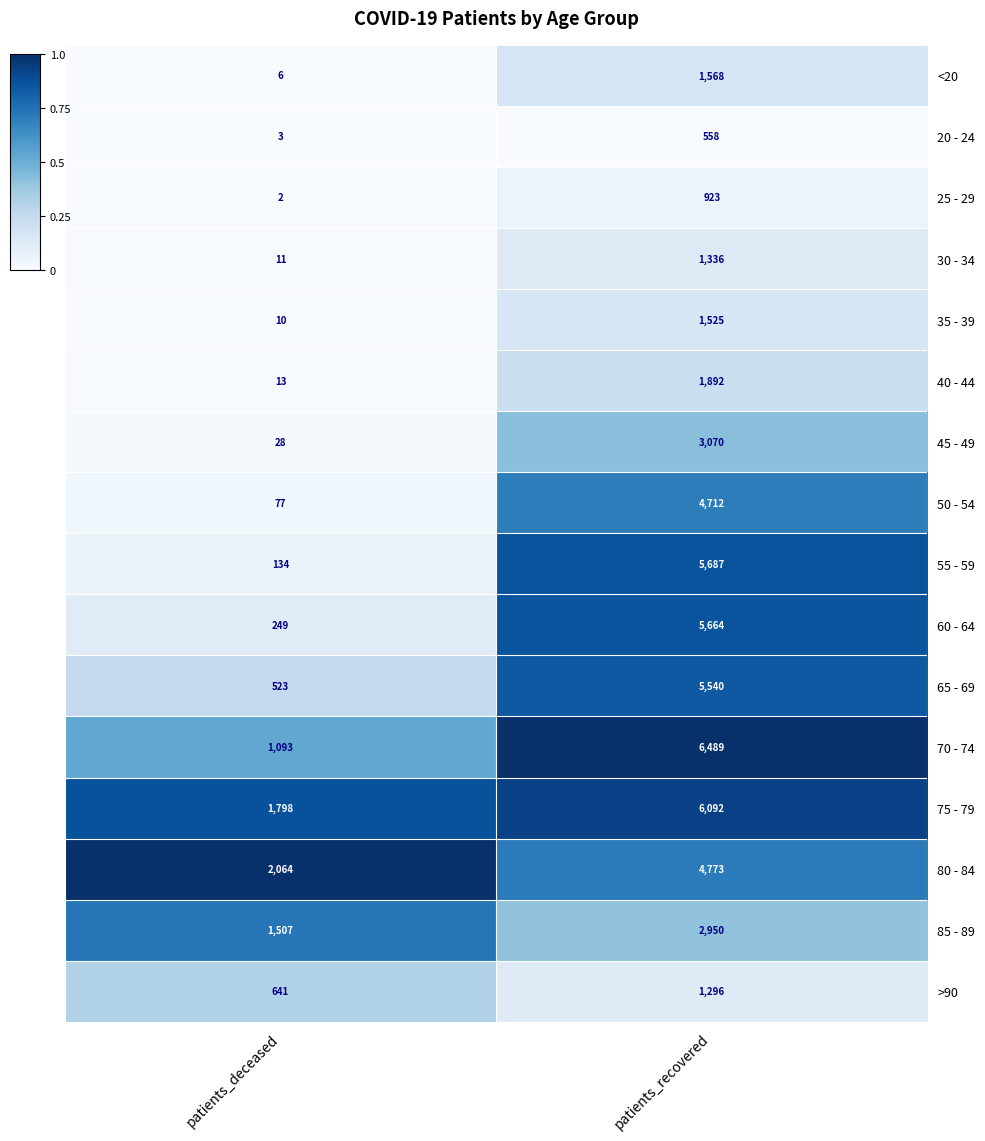

What is the total value across all series at patients_recovered?

54075